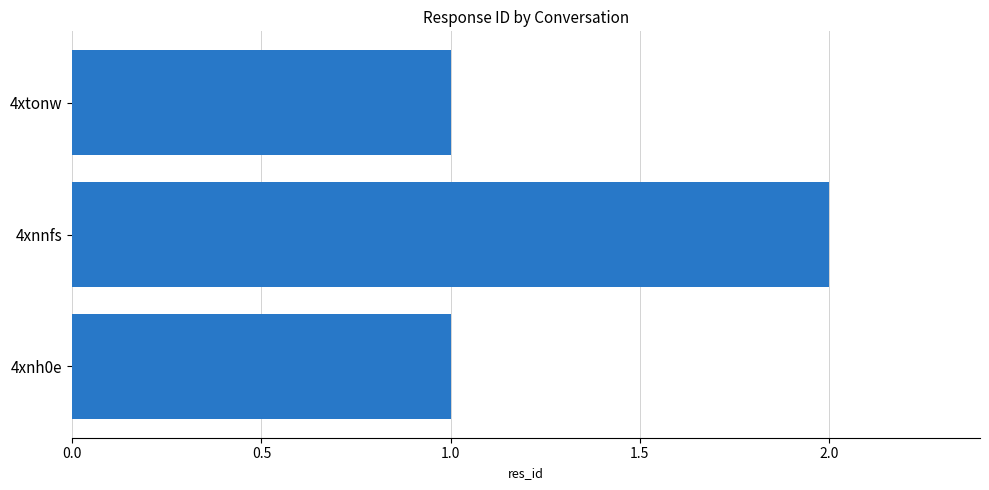

What is the change in value from 4xnh0e to 4xnnfs?

+1